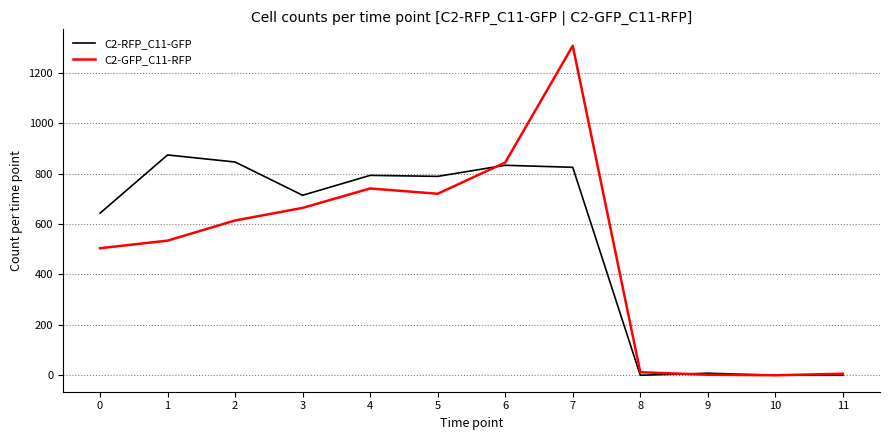

What is the average value of the C2-RFP_C11-GFP series?

527